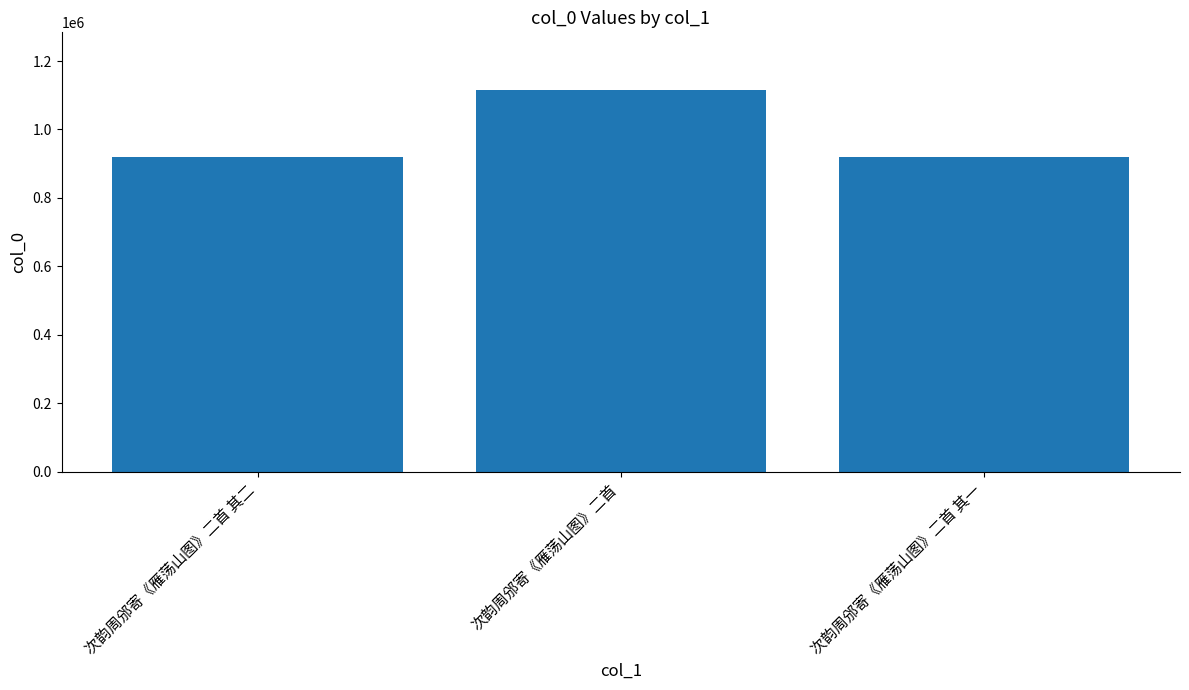

What position from the right is 次韵周邠寄《雁荡山图》二首?

2